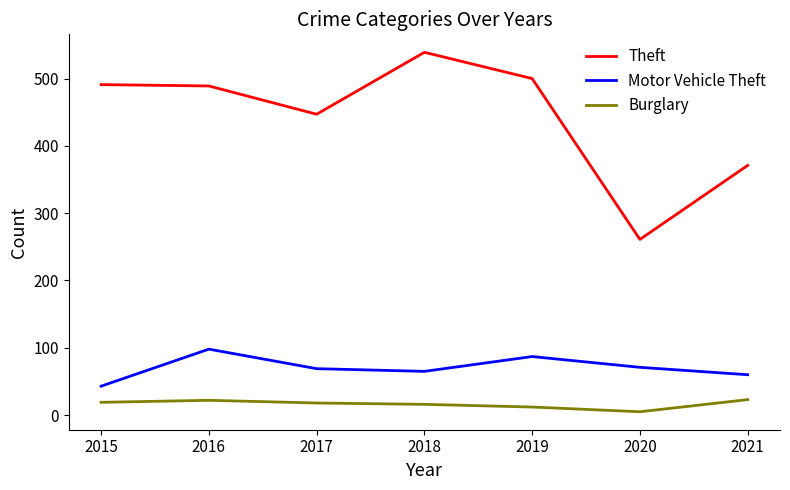

Rank the series at 2018 from lowest to highest value.

Burglary, Motor Vehicle Theft, Theft